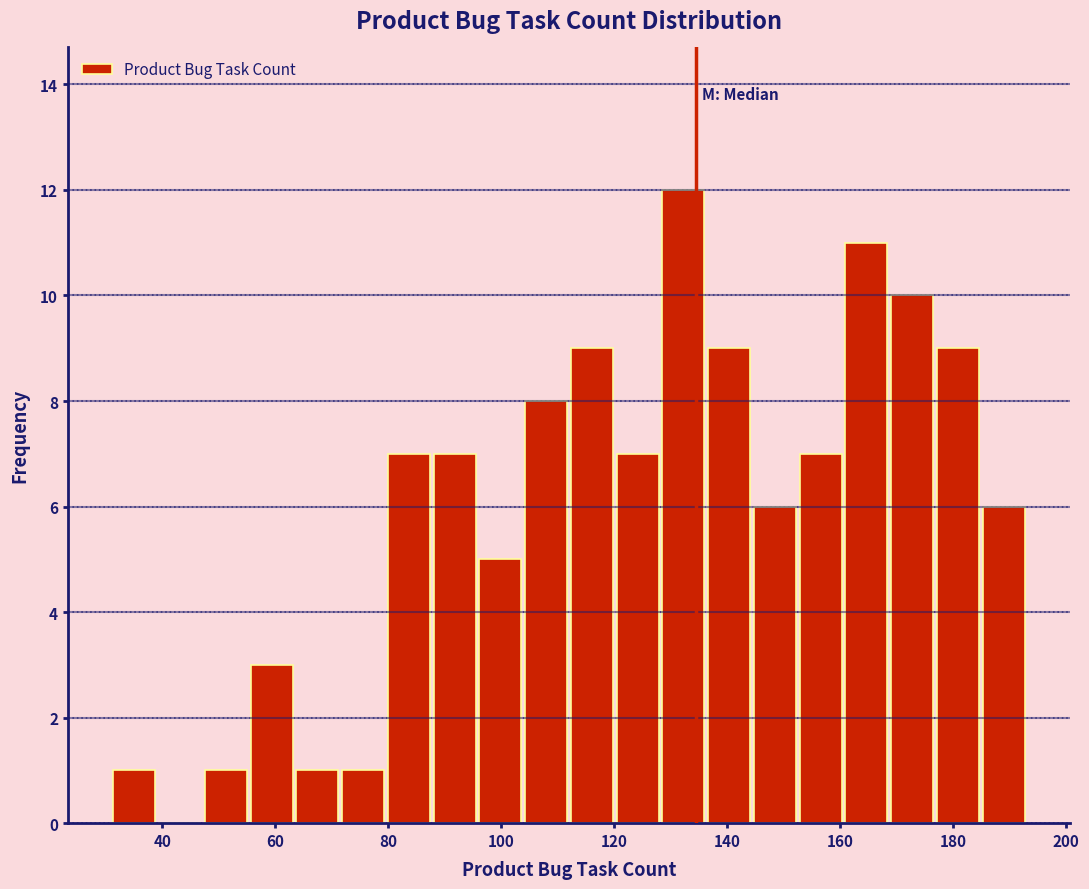

Reading left to right, transcribe this chart: for each bar, give the range it covers on the x-axis and its height. Neither the bar edges nor the heights are printed on the chart, so give them approximately, as read against the axes.

32 to 40: 1
40 to 48: 0
48 to 56: 1
56 to 64: 3
64 to 72: 1
72 to 80: 1
80 to 88: 7
88 to 96: 7
96 to 104: 5
104 to 112: 8
112 to 120: 9
120 to 128: 7
128 to 136: 12
136 to 144: 9
144 to 152: 6
152 to 160: 7
160 to 168: 11
168 to 176: 10
176 to 184: 9
184 to 194: 6